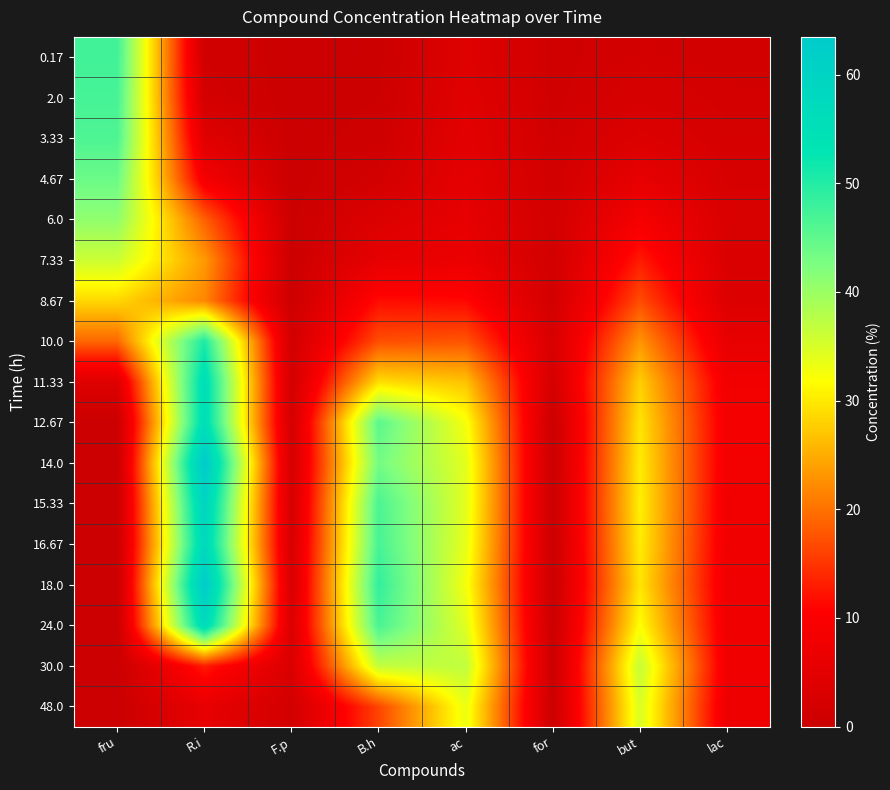

At how many categories does at least one series exceed 27?

5